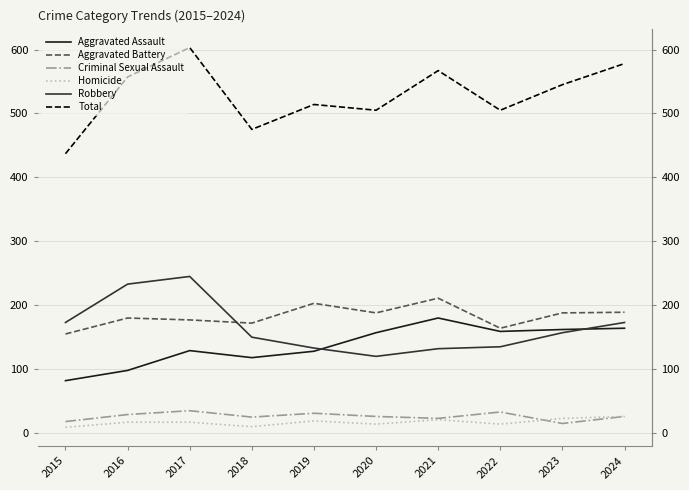

True or false: Homicide and Aggravated Assault cross at least once.

False